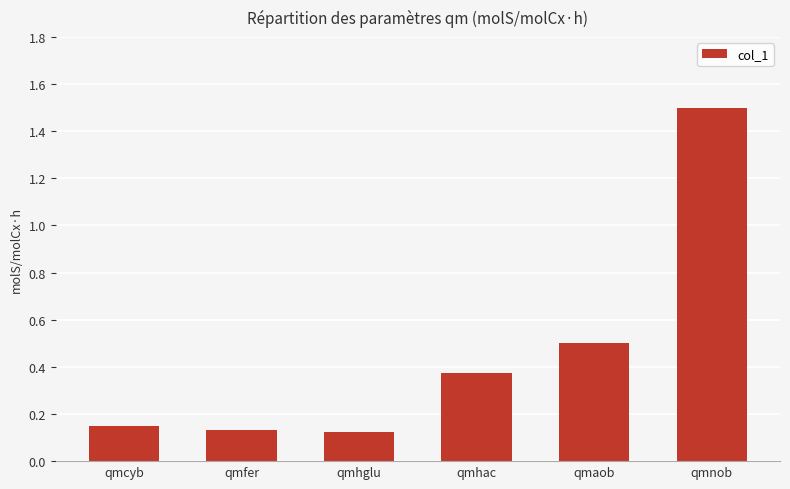

True or false: the data shows 0.5 at qmaob.

True